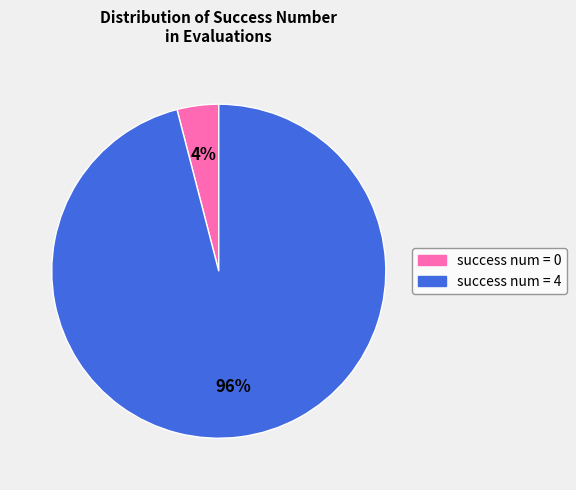

How many slices are in this pie chart?

2